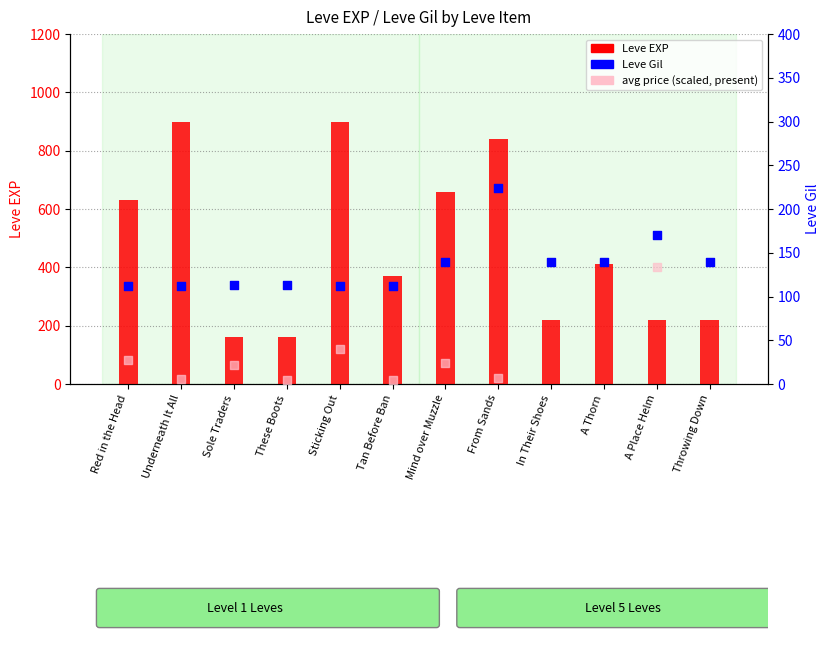

At which category is the sum across all series the highest?

From Sands